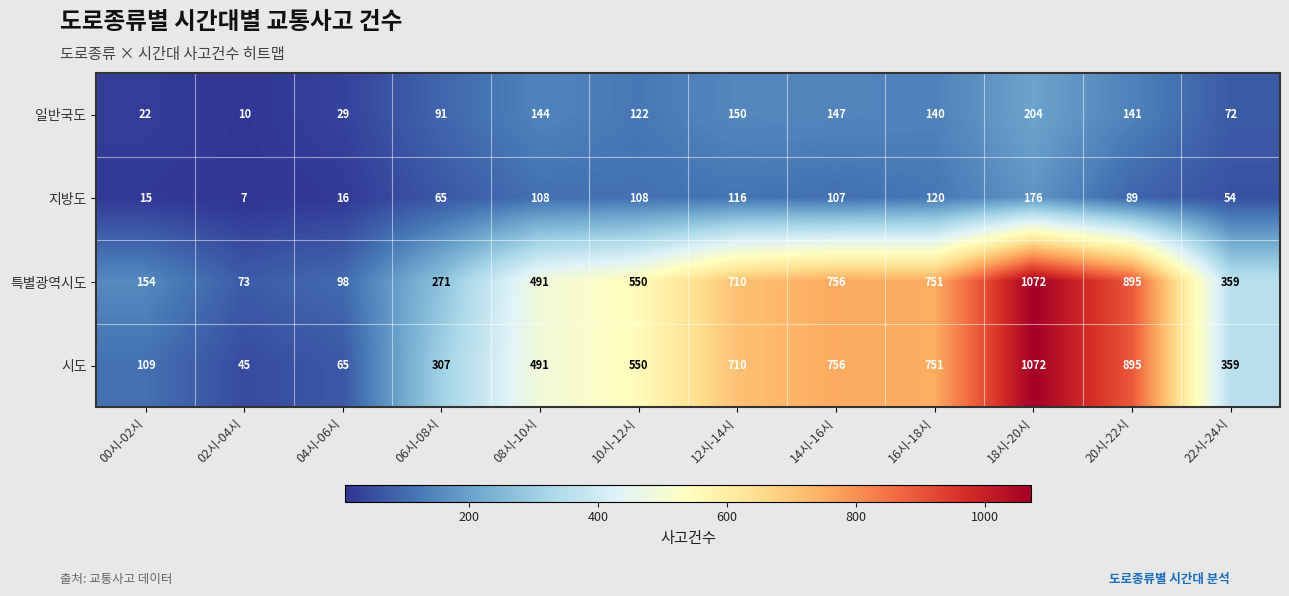

At which label is 지방도 closest to 91?

20시-22시